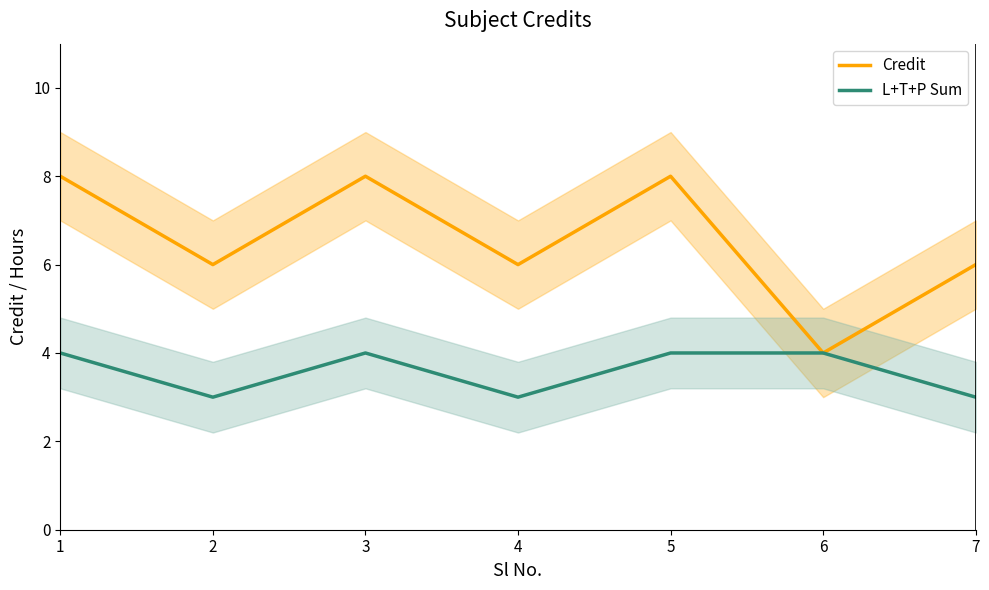

Which series has the widest spread of values?

Credit